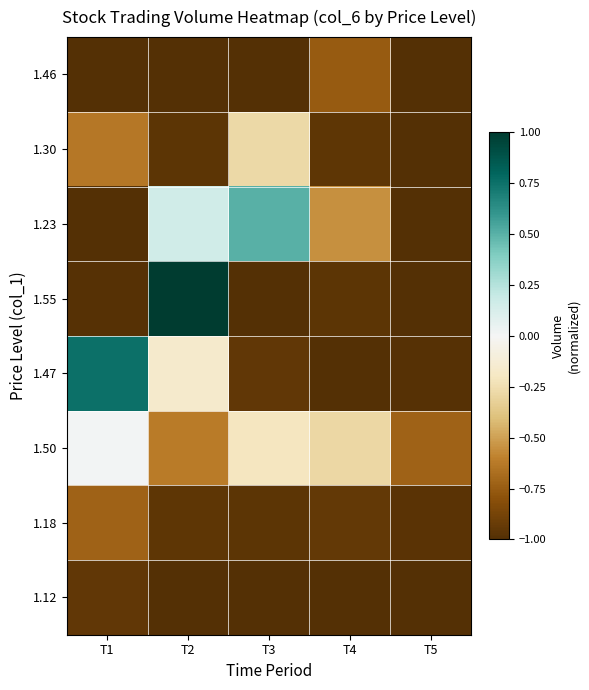

Reading left to right, transcribe all the data shown in this chart.

1.46: T1=-1.0	T2=-1.0	T3=-1.0	T4=-0.8	T5=-1.0
1.30: T1=-0.6	T2=-1.0	T3=-0.3	T4=-1.0	T5=-1.0
1.23: T1=-1.0	T2=0.2	T3=0.5	T4=-0.6	T5=-1.0
1.55: T1=-1.0	T2=1.0	T3=-1.0	T4=-1.0	T5=-1.0
1.47: T1=0.8	T2=-0.2	T3=-0.9	T4=-1.0	T5=-1.0
1.50: T1=0.0	T2=-0.6	T3=-0.2	T4=-0.3	T5=-0.7
1.18: T1=-0.7	T2=-1.0	T3=-1.0	T4=-0.9	T5=-1.0
1.12: T1=-0.9	T2=-1.0	T3=-1.0	T4=-1.0	T5=-1.0